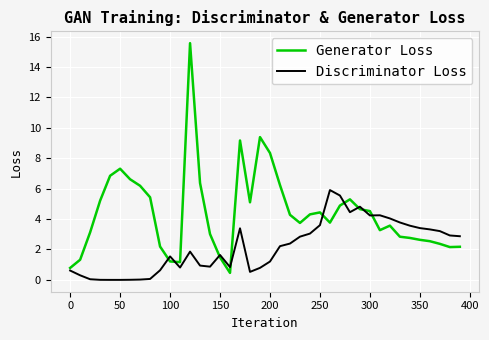

Which series has the largest total across all categories?

Generator Loss